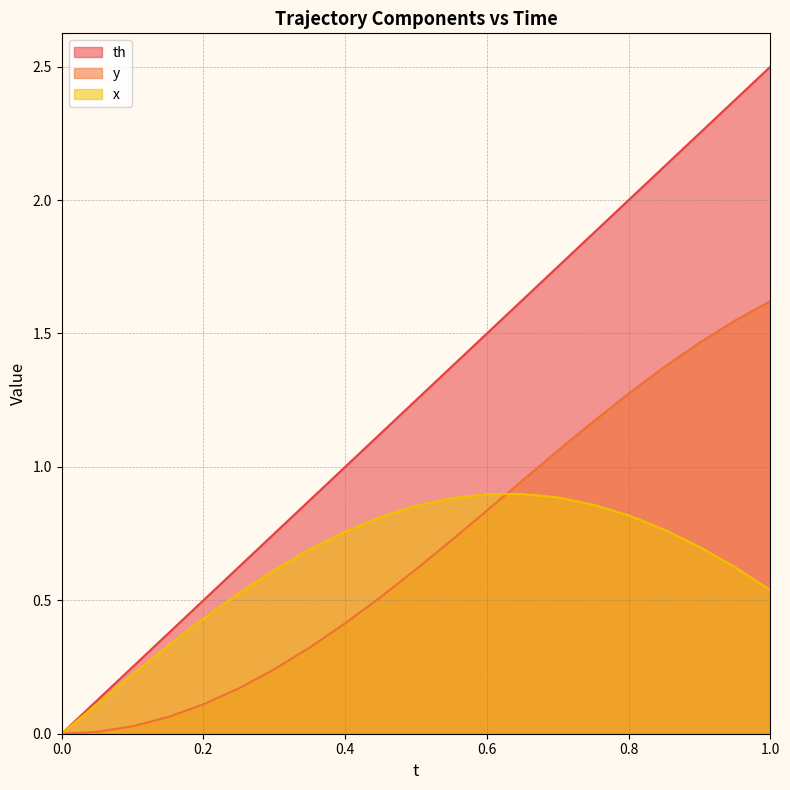

What are all the series names shown in the legend?

th, y, x